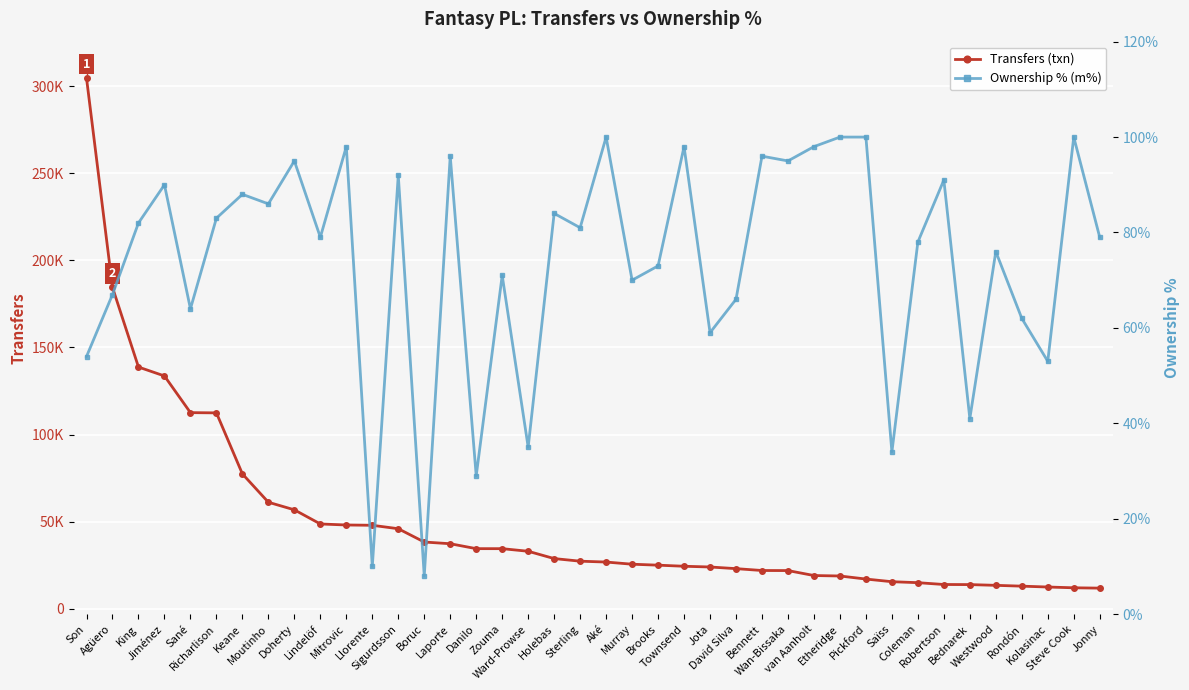

How many values in the Ownership % (m%) series are below 81?

20